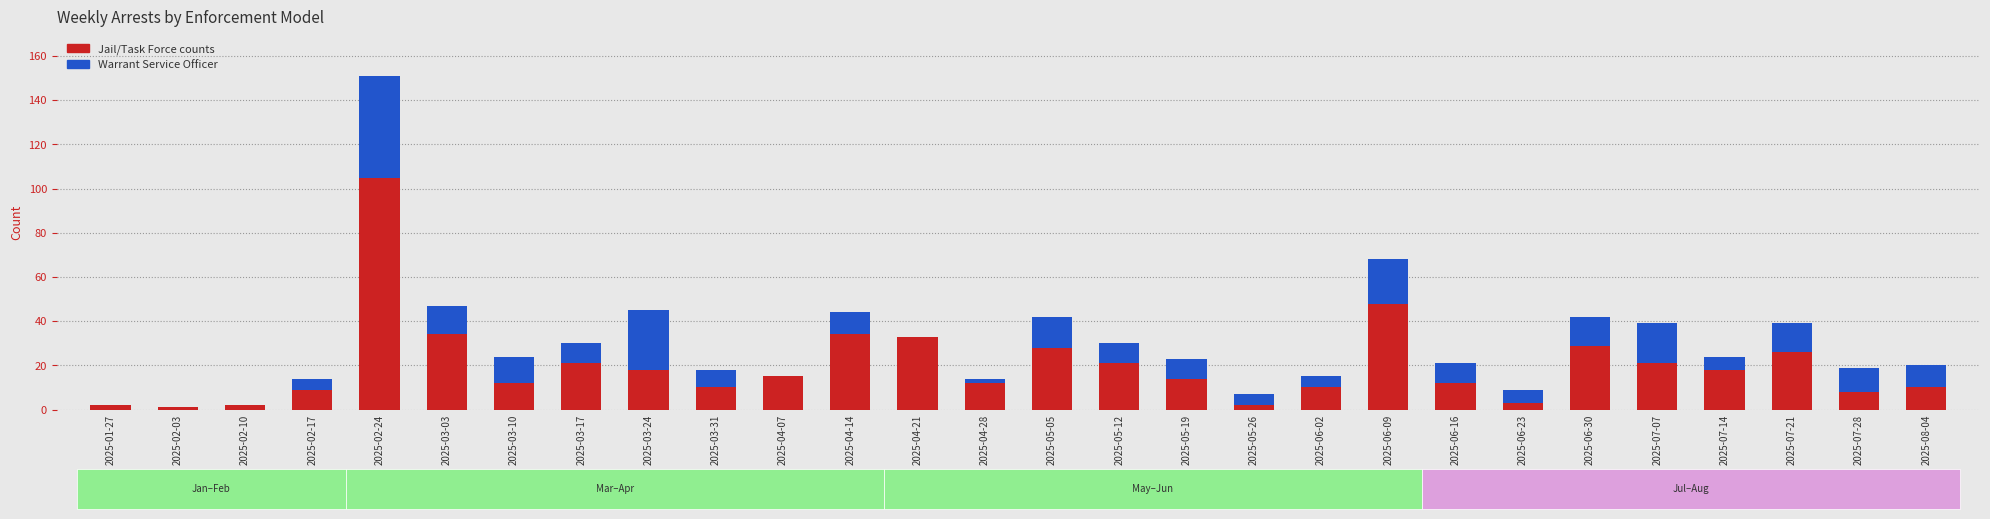

How many categories are shown in the chart?

28